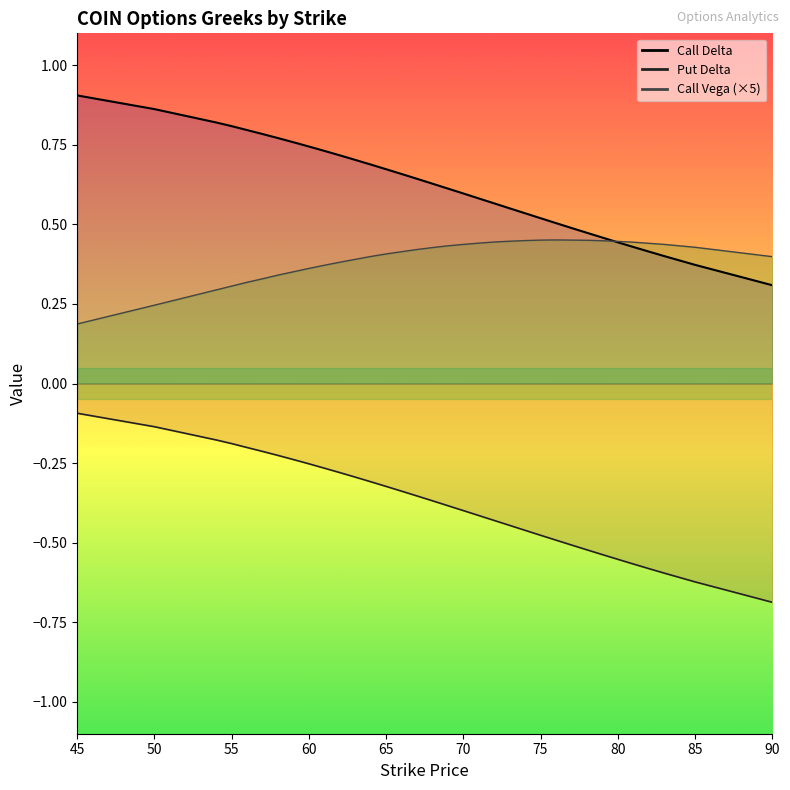

True or false: Call Vega has a value of 0.3 at 79.

False